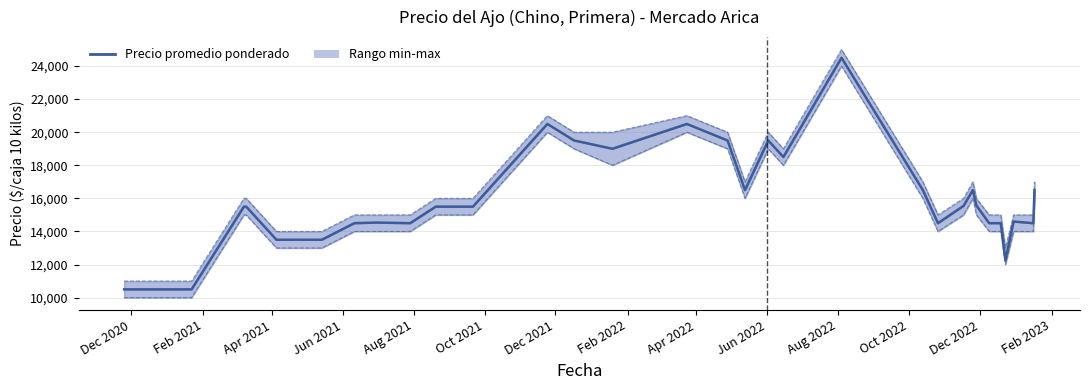

Does the chart have visible grid lines?

Yes